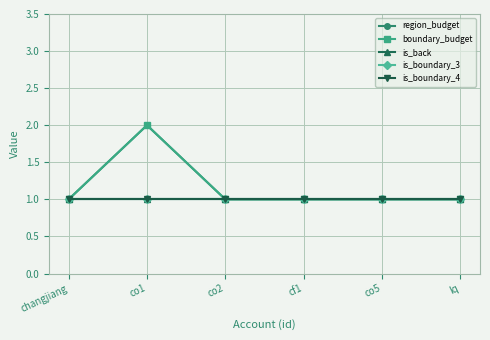

What position from the right is changjiang?

6